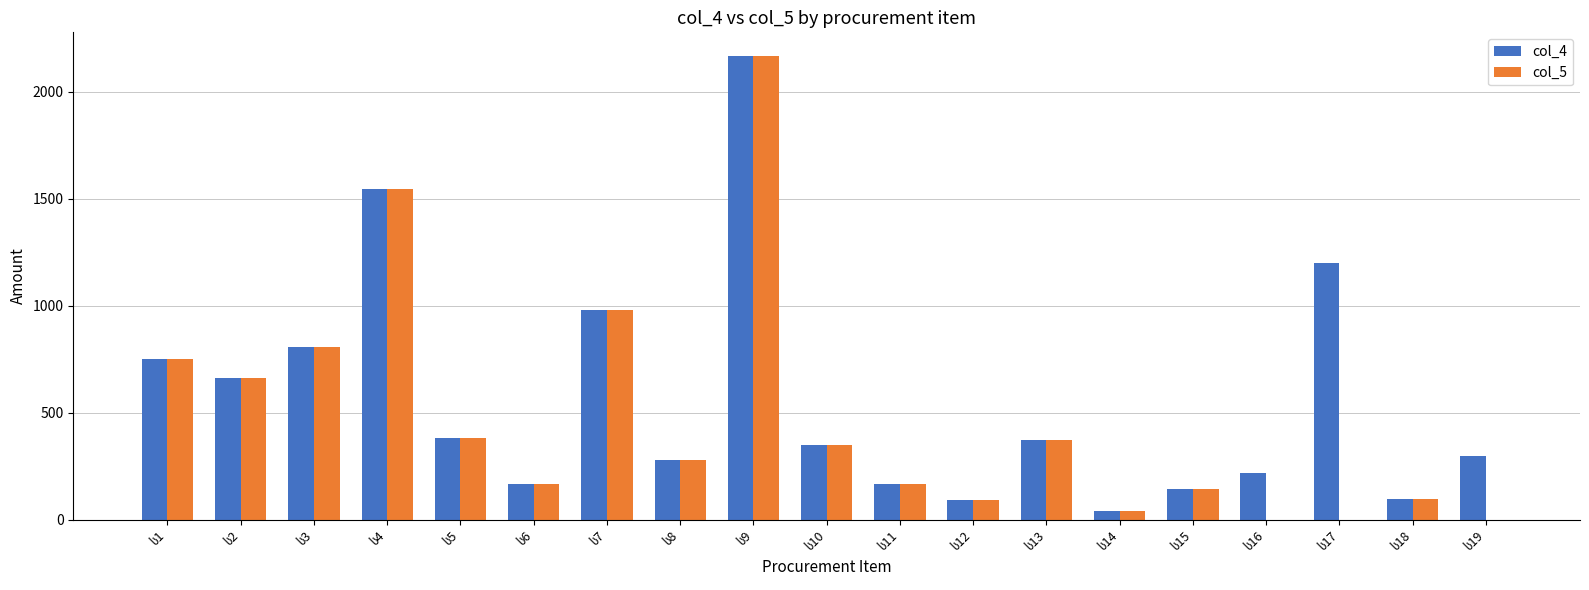

What is the difference between the second highest and minimum values in the col_4 series?

1506